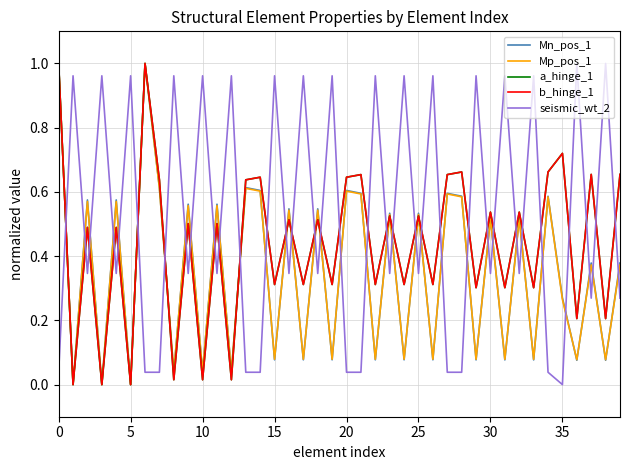

Reading left to right, transcribe all the data shown in this chart.

Mn_pos_1: 1.0	0.0	0.6	0.0	0.6	0.0	1.0	0.6	0.0	0.6	0.0	0.6	0.0	0.6	0.6	0.1	0.5	0.1	0.5	0.1	0.6	0.6	0.1	0.5	0.1	0.5	0.1	0.6	0.6	0.1	0.5	0.1	0.5	0.1	0.6	0.3	0.1	0.4	0.1	0.4
Mp_pos_1: 1.0	0.0	0.6	0.0	0.6	0.0	1.0	0.6	0.0	0.6	0.0	0.6	0.0	0.6	0.6	0.1	0.5	0.1	0.5	0.1	0.6	0.6	0.1	0.5	0.1	0.5	0.1	0.6	0.6	0.1	0.5	0.1	0.5	0.1	0.6	0.3	0.1	0.4	0.1	0.4
a_hinge_1: 1.0	0.0	0.5	0.0	0.5	0.0	1.0	0.6	0.0	0.5	0.0	0.5	0.0	0.6	0.6	0.3	0.5	0.3	0.5	0.3	0.6	0.7	0.3	0.5	0.3	0.5	0.3	0.7	0.7	0.3	0.5	0.3	0.5	0.3	0.7	0.7	0.2	0.7	0.2	0.7
b_hinge_1: 1.0	0.0	0.5	0.0	0.5	0.0	1.0	0.6	0.0	0.5	0.0	0.5	0.0	0.6	0.6	0.3	0.5	0.3	0.5	0.3	0.6	0.7	0.3	0.5	0.3	0.5	0.3	0.7	0.7	0.3	0.5	0.3	0.5	0.3	0.7	0.7	0.2	0.7	0.2	0.7
seismic_wt_2: 0.0	1.0	0.3	1.0	0.3	1.0	0.0	0.0	1.0	0.3	1.0	0.3	1.0	0.0	0.0	1.0	0.3	1.0	0.3	1.0	0.0	0.0	1.0	0.3	1.0	0.3	1.0	0.0	0.0	1.0	0.3	1.0	0.3	1.0	0.0	0.0	1.0	0.3	1.0	0.3